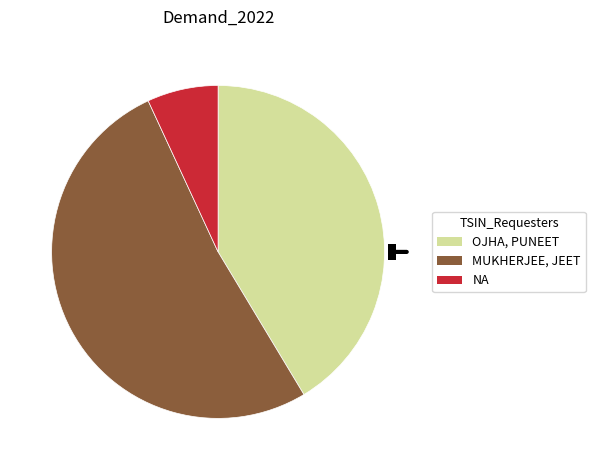

Is it true that NA is 1% of the pie?

False